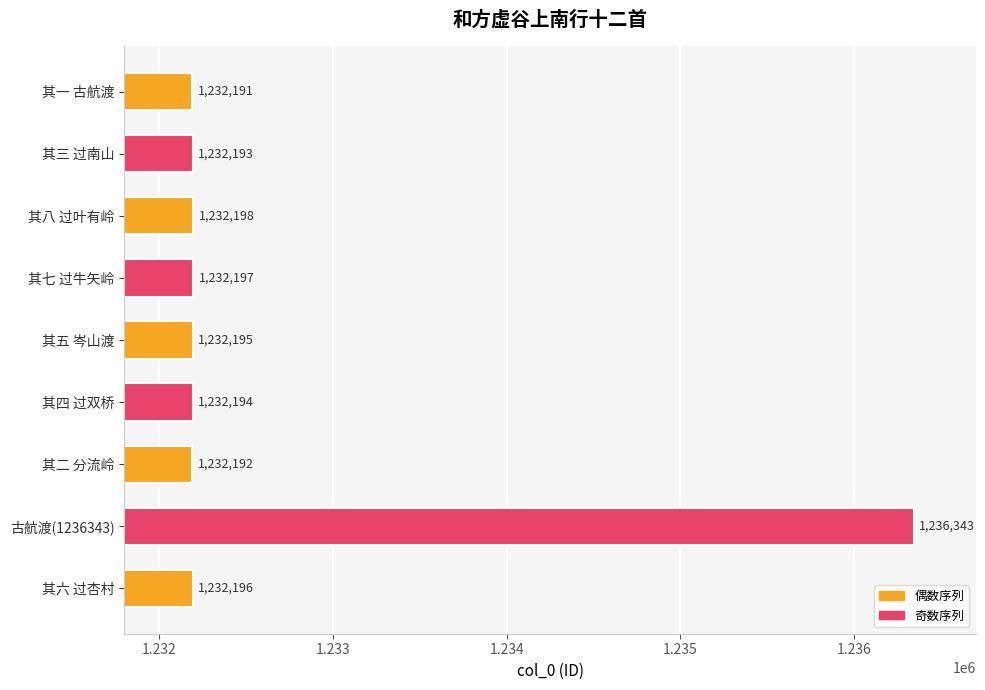

The chart shows a value of 1232192 at 其二 分流岭. True or false?

True